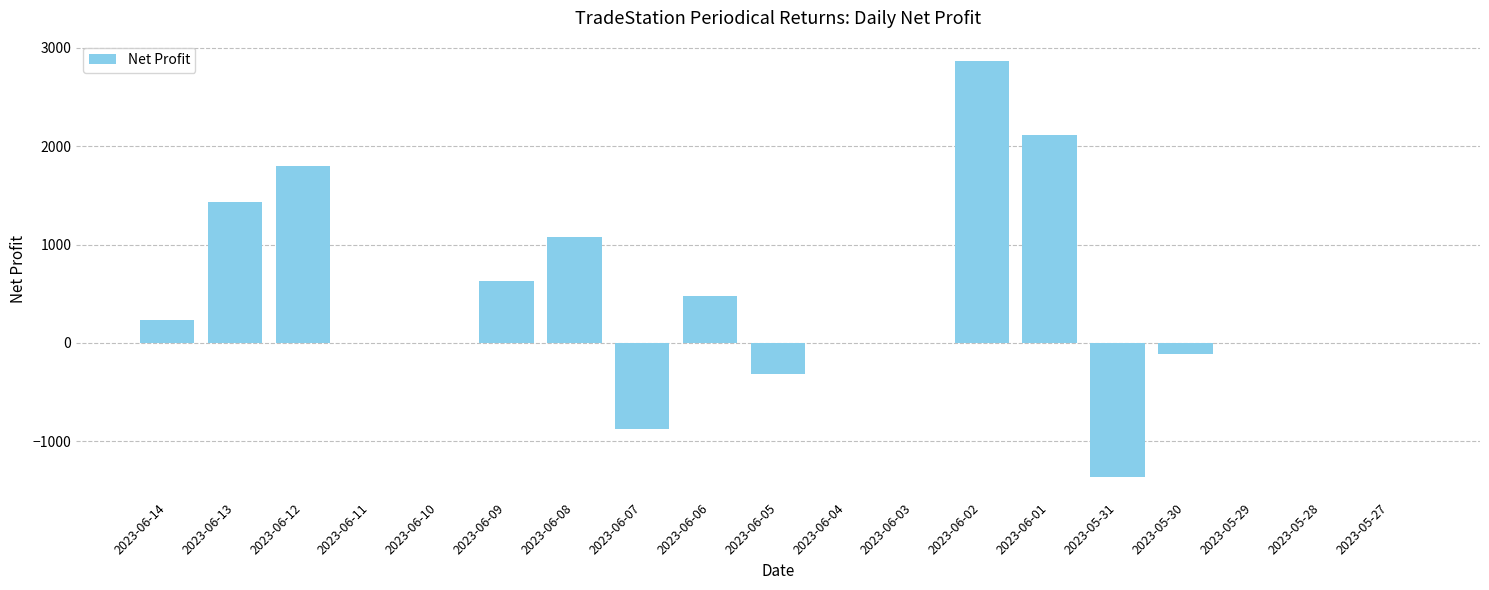

What is the change in value from 2023-06-05 to 2023-06-04?

+312.5